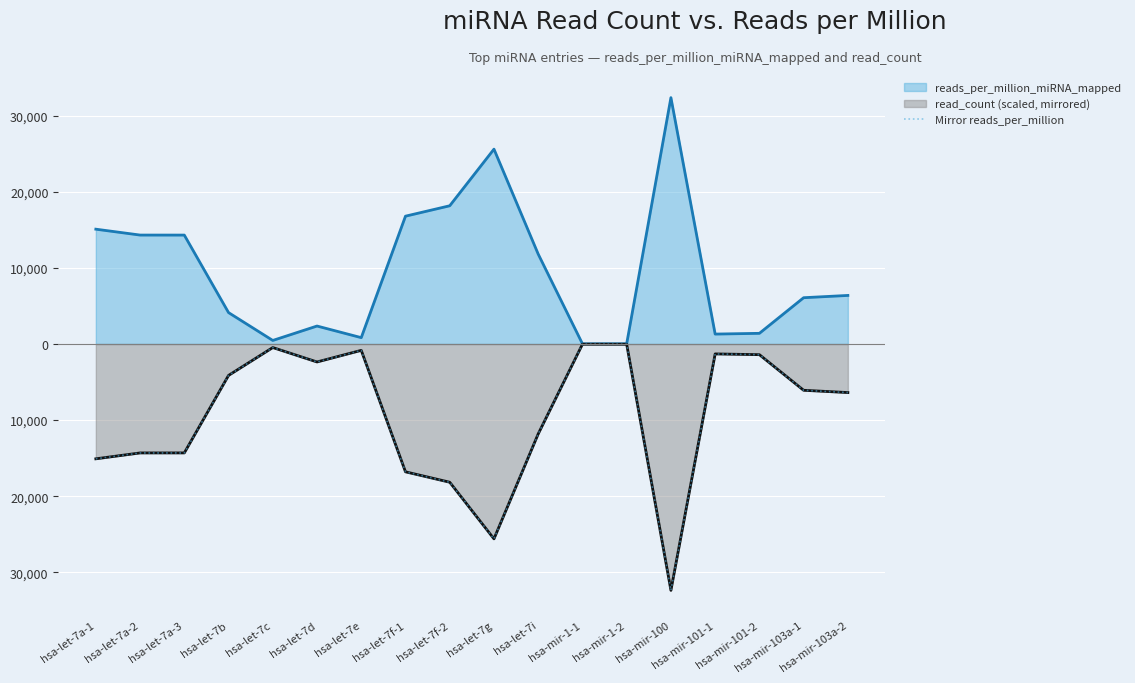

How many lines are shown in the chart?

3